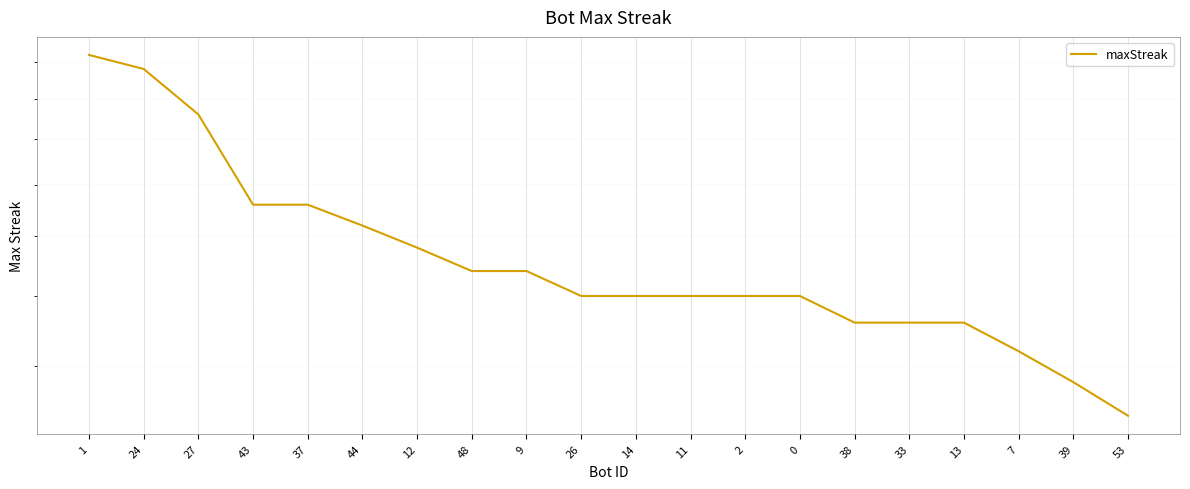

How many lines are shown in the chart?

1